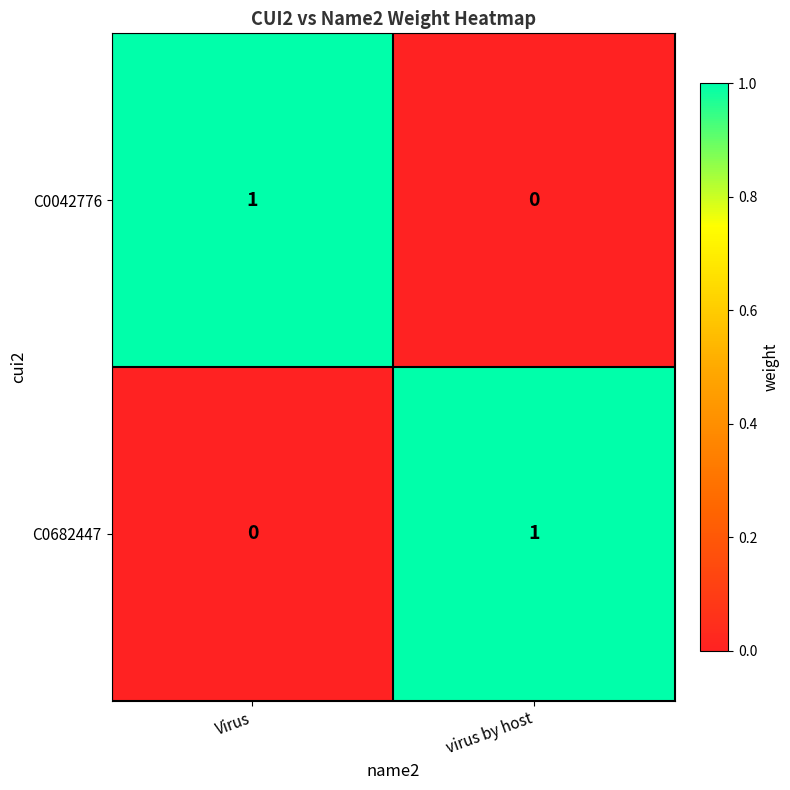

Where is C0042776 nearest to the value 0?

virus by host